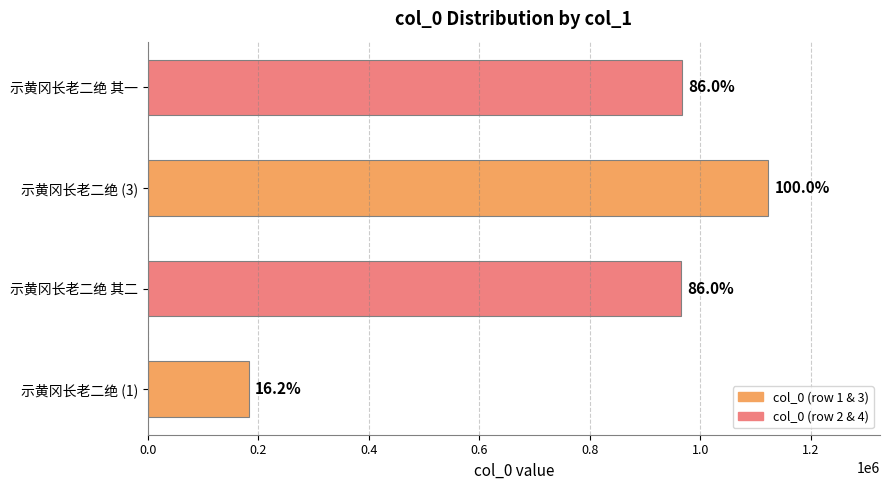

How many bars are there in total?

4